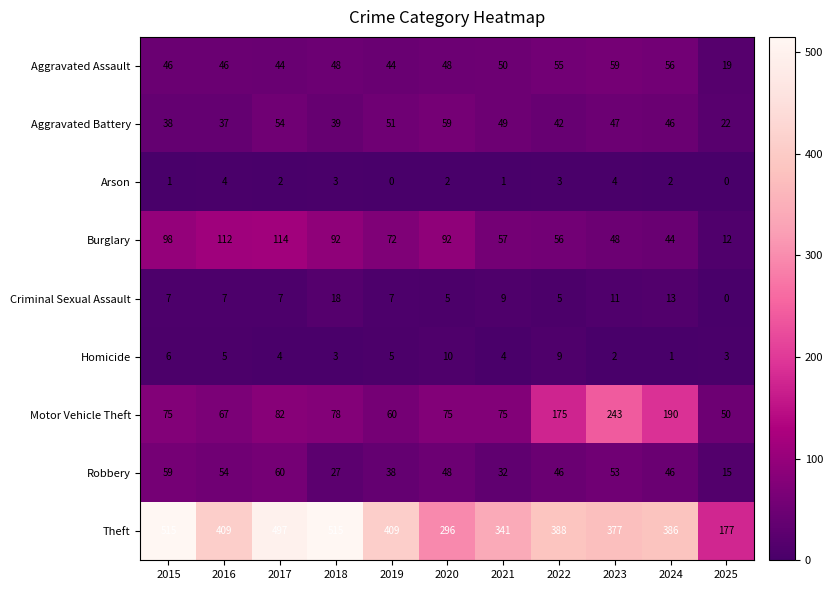

At 2019, list the series in order from largest to smallest.

Theft, Burglary, Motor Vehicle Theft, Aggravated Battery, Aggravated Assault, Robbery, Criminal Sexual Assault, Homicide, Arson